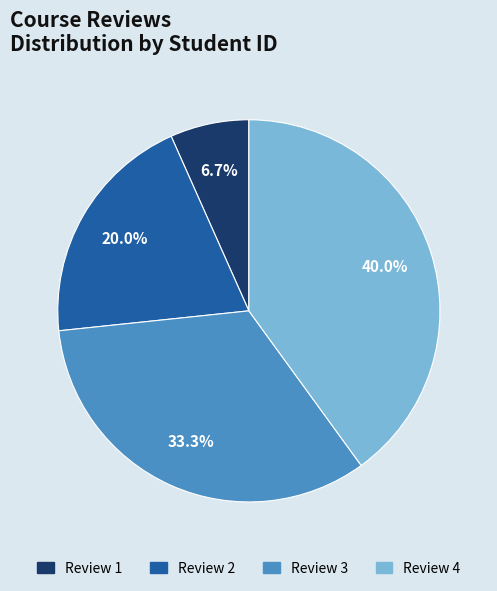

Is there a majority slice in this chart?

No